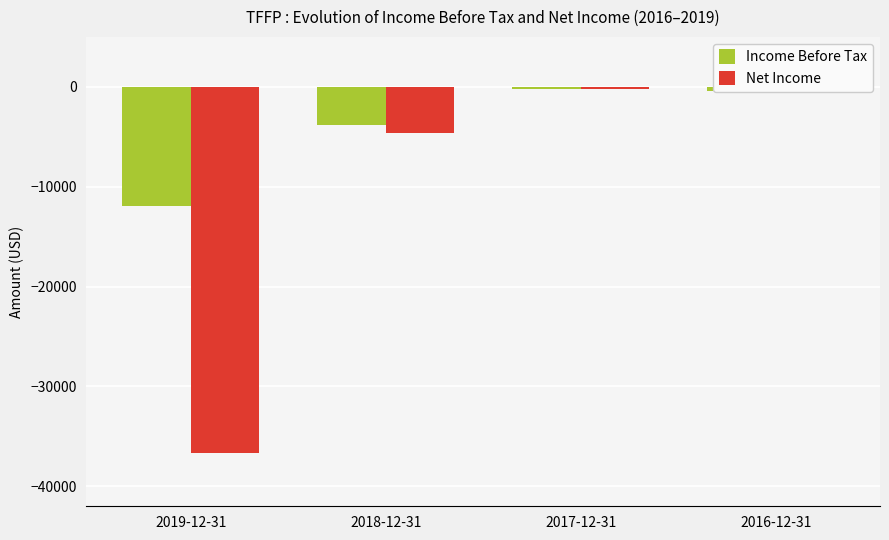

At which label does Net Income reach its minimum?

2019-12-31